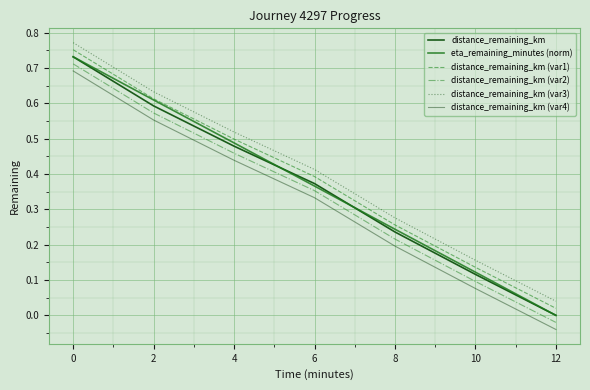

What is the spread (max minus min) of values at 8?

0.1